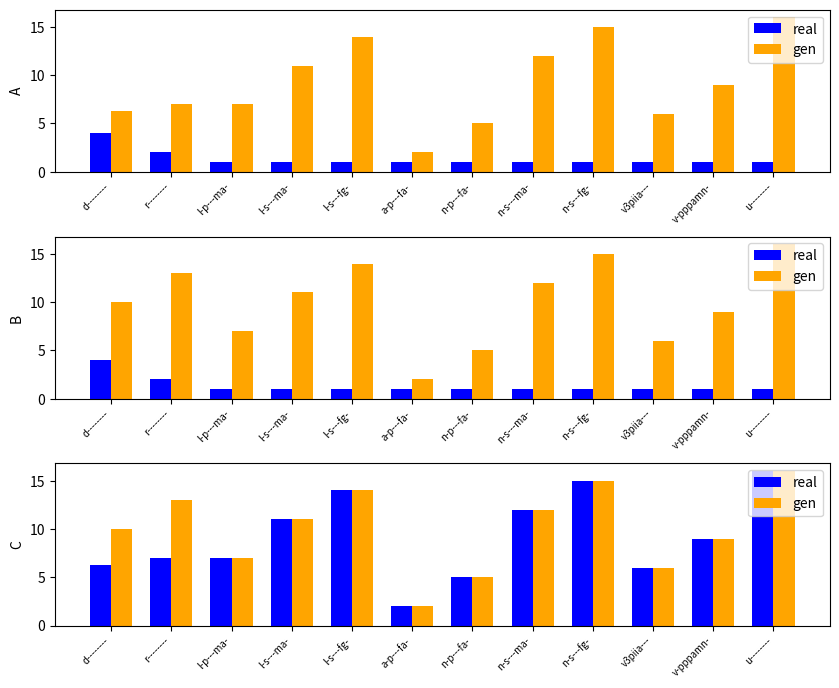

At which label is real closest to 9?

v-pppamn-